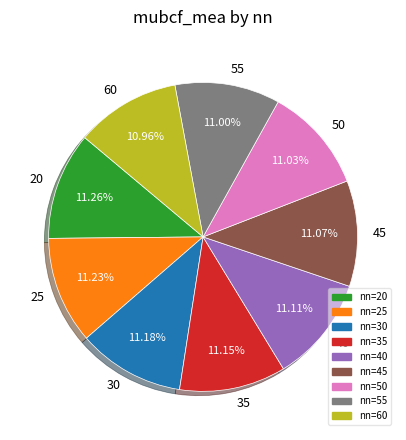

To the nearest percent, what is the average slice percentage?

11%